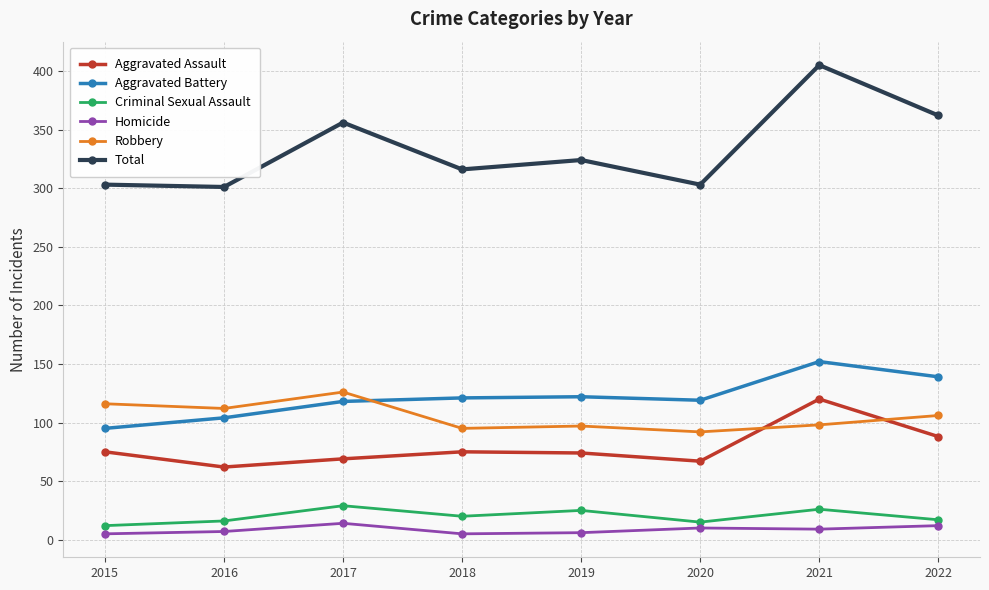

True or false: Homicide and Aggravated Battery intersect in this chart.

False